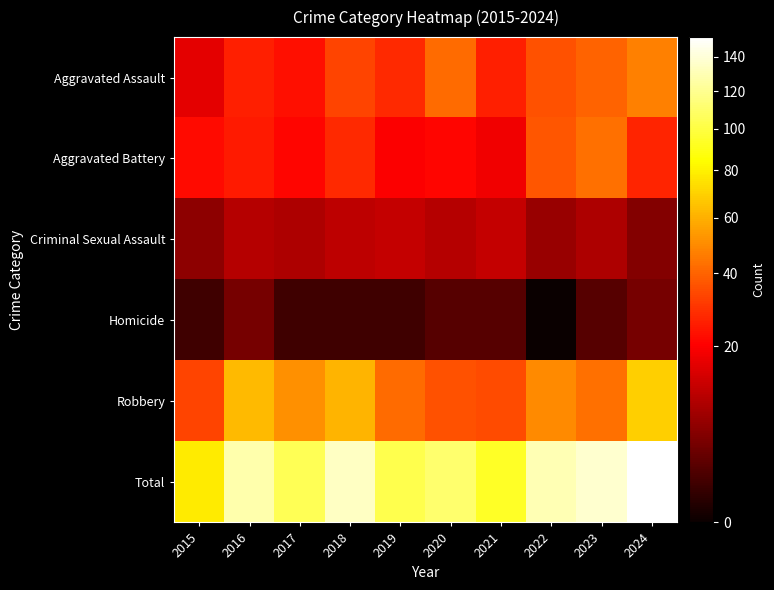

What is the total value across all series at 2023?

274